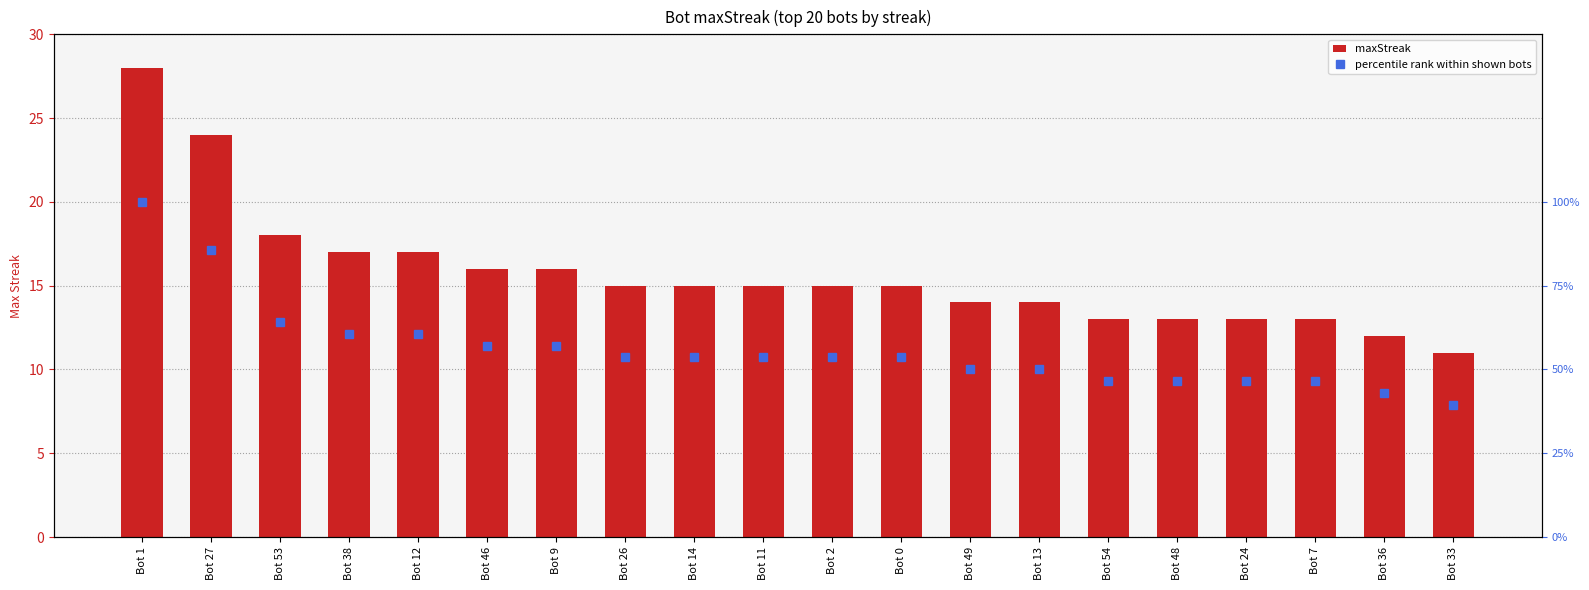

What is the highest value of the percentile rank within shown bots series?

100.0